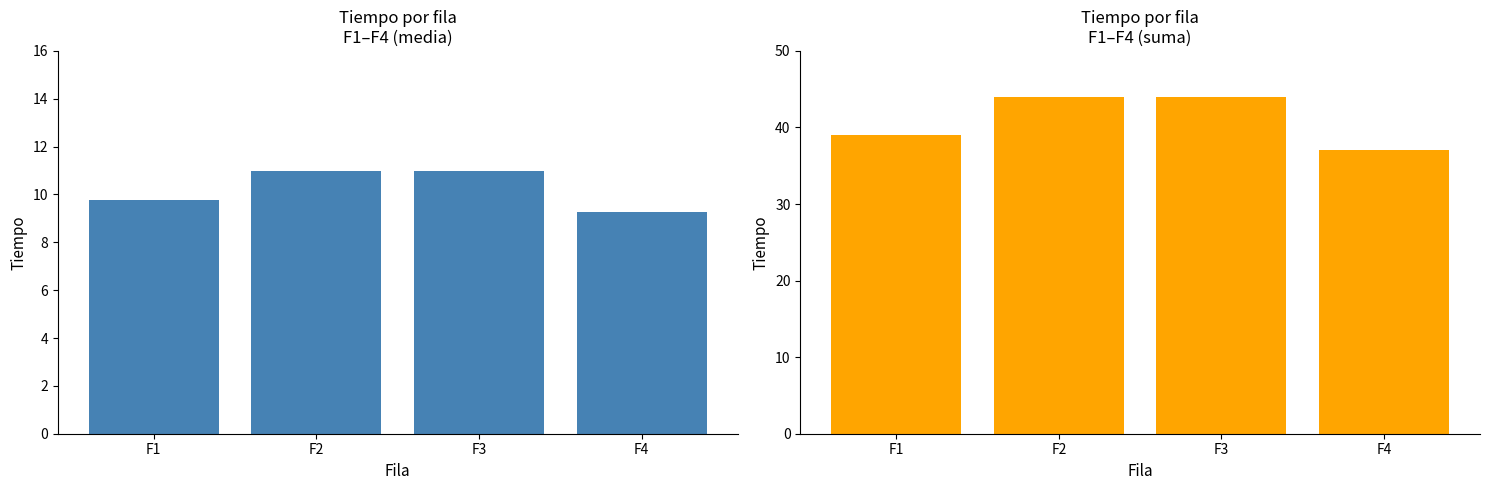

The tiempo_mean series shows 17.3 at F2. True or false?

False